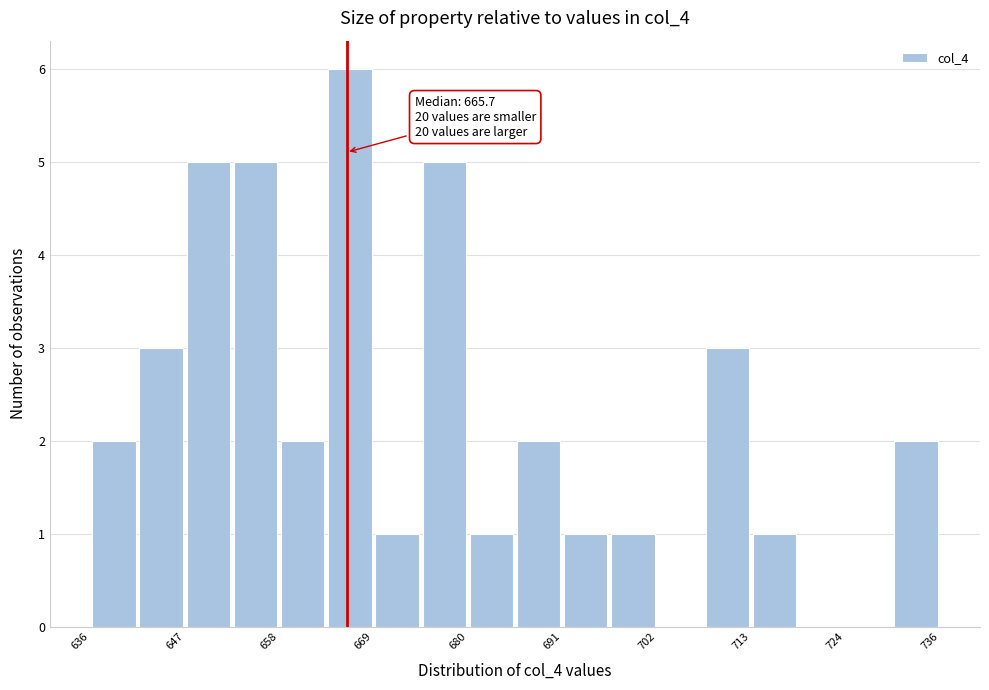

Read against the x-axis, roughly where is the centre of the tallest bar?

666